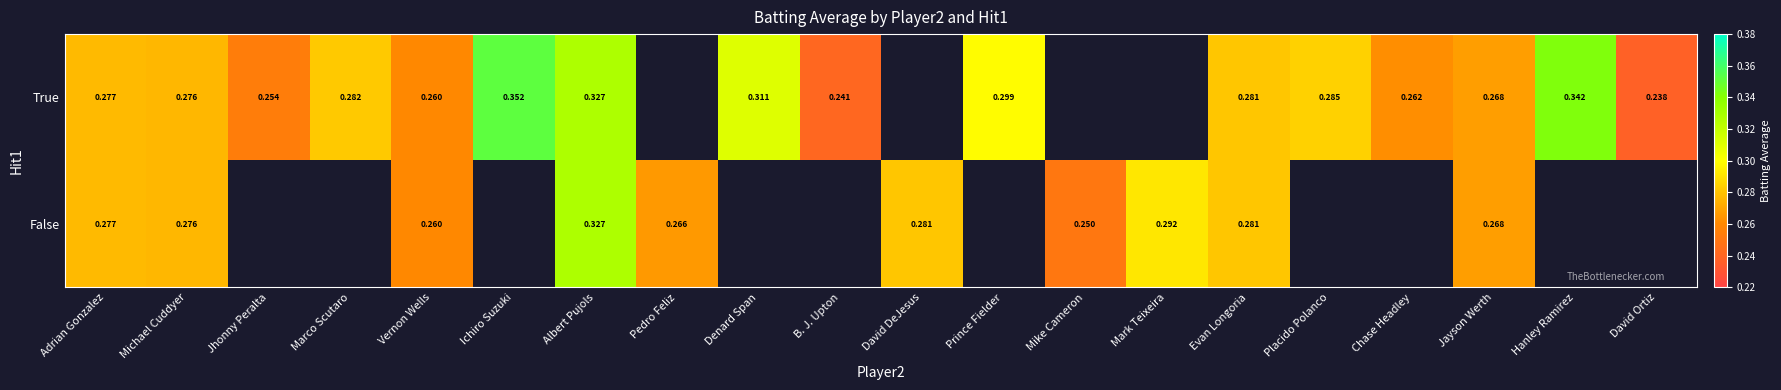

Is the value of False at David DeJesus greater than the value of True at David DeJesus?

No